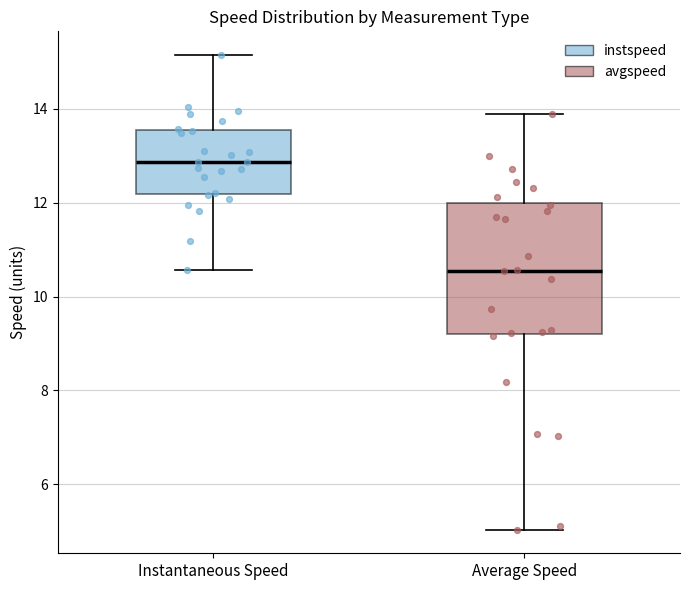

Reading left to right, transcribe this box plot: for each box, give where its median line is, the range the box spans, and where its two whiskers end, as read against the y-axis. The values are not printed on the chart, so give them approximately, as read against the axis.

Instantaneous Speed: median 12.8, box 12.2 to 13.6, whiskers 10.6 to 15.2
Average Speed: median 10.6, box 9.2 to 12.0, whiskers 5.0 to 13.8